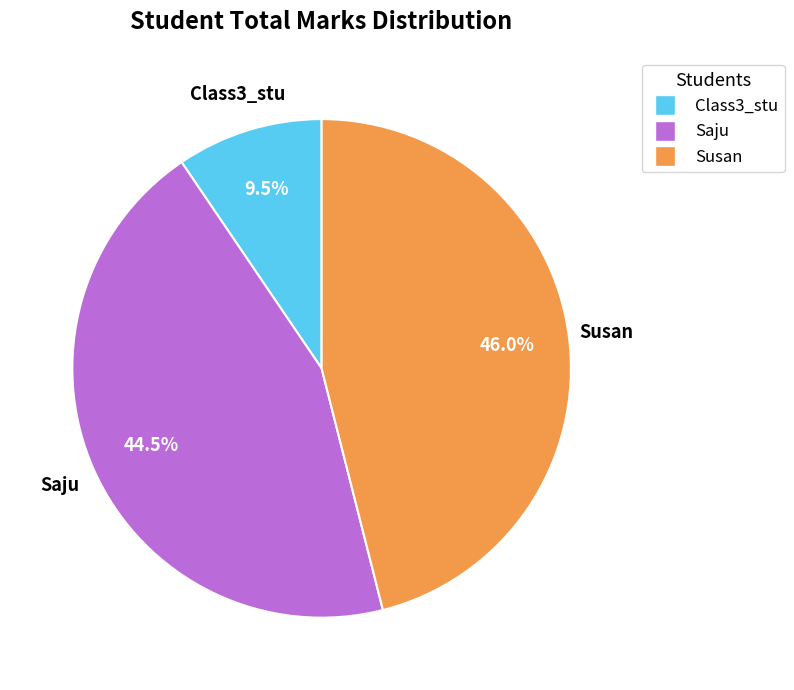

Combined, do Susan and Class3_stu account for over 50%?

Yes